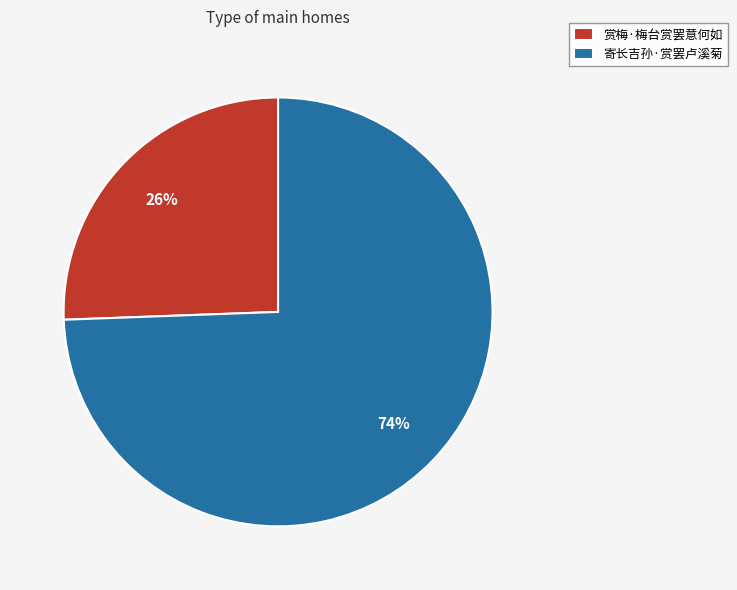

Do 赏梅·梅台赏罢意何如 and 寄长吉孙·赏罢卢溪菊 together represent more than half of the pie?

Yes